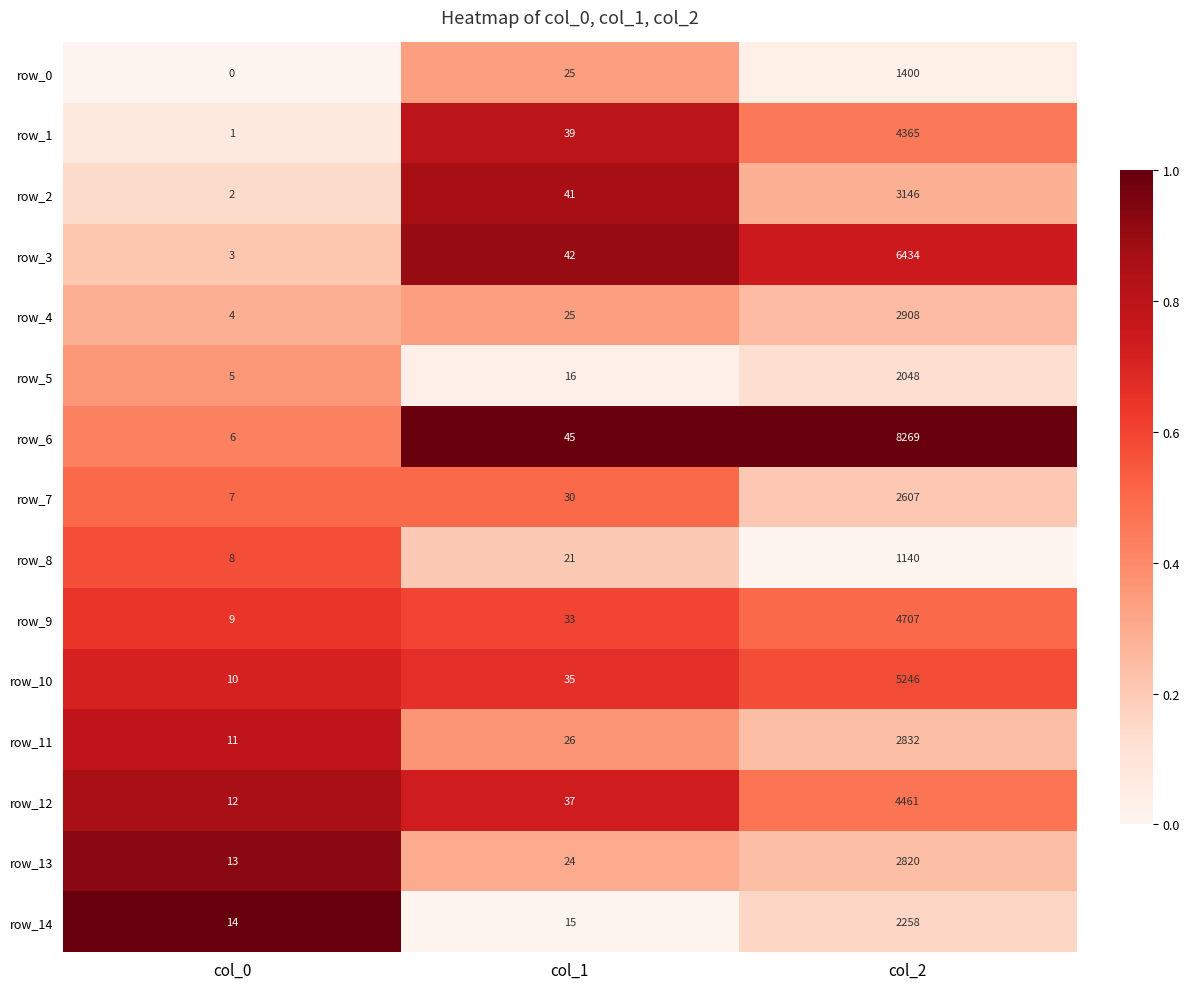

What is the approximate value of row_4 at col_2?

2908